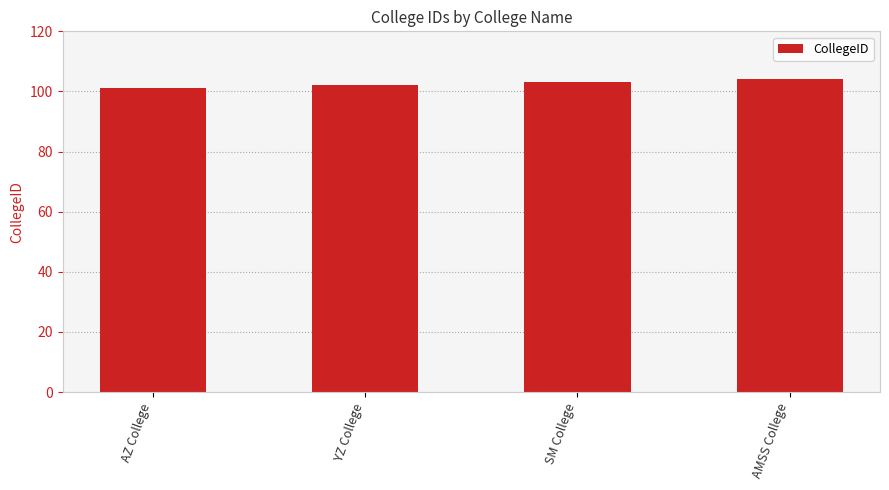

Read the value at AZ College.

101